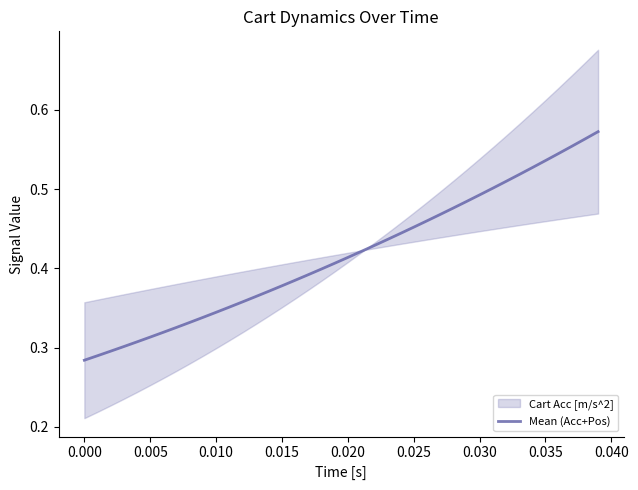

Is it true that the value at 18 is 0.7?

False